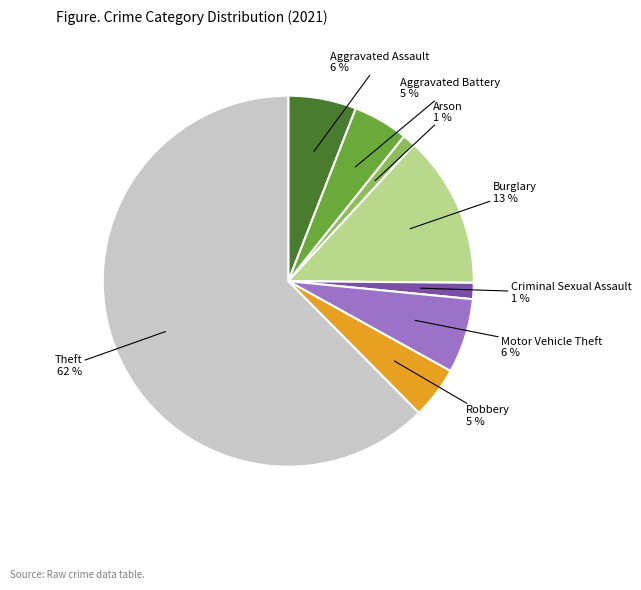

Which has a higher value, Aggravated Battery or Criminal Sexual Assault?

Aggravated Battery